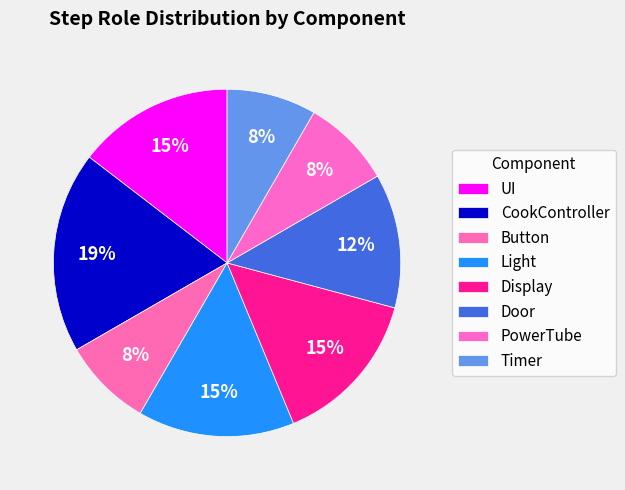

Count the number of slices in the pie.

8